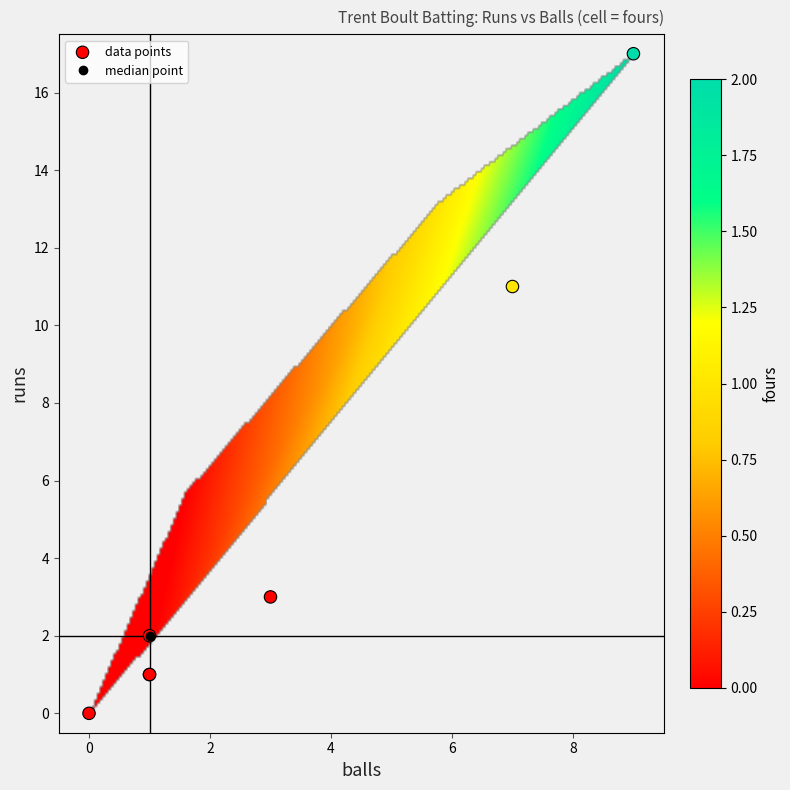

What Y value in the scatter plot is closest to 8?

11